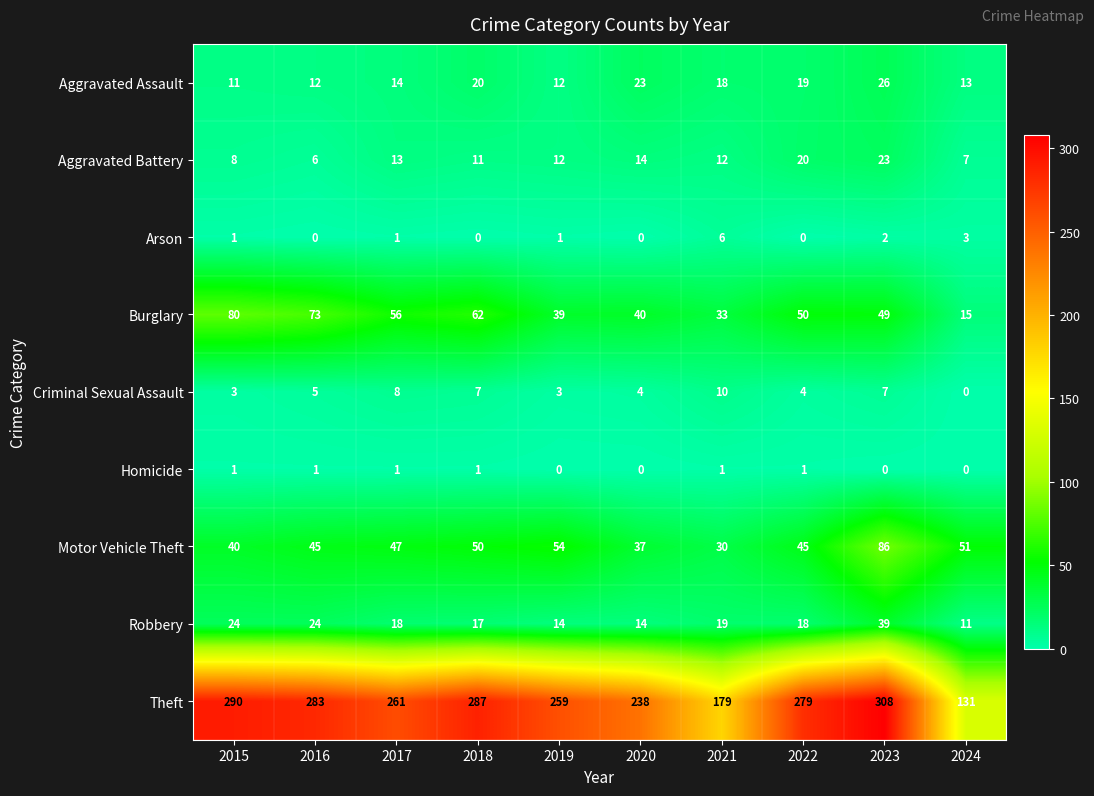

What is the sum of all Motor Vehicle Theft values?

485